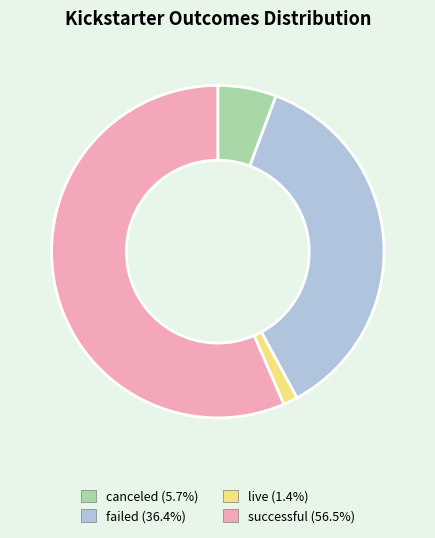

Approximately how many times larger is the value at failed (36.4%) compared to successful (56.5%)?

0.6